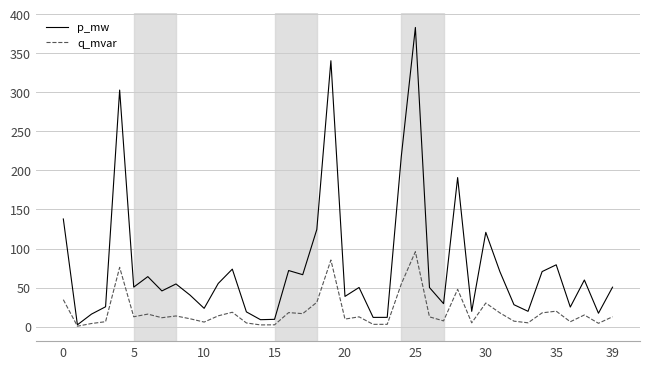

Which series has the largest total across all categories?

p_mw